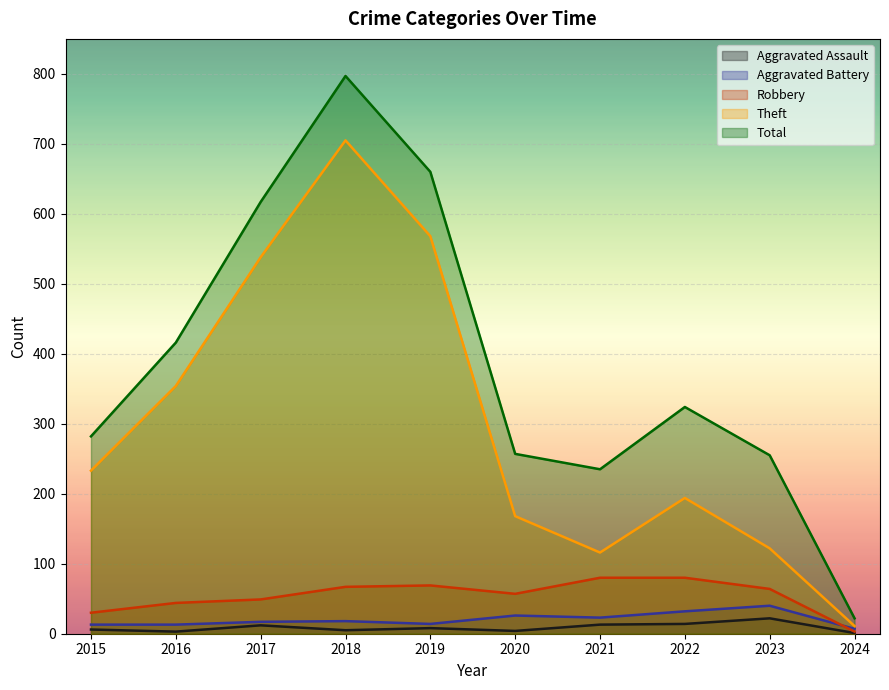

Reading left to right, list all the values displayed in this chart.

Aggravated Assault: 6	3	12	5	8	4	13	14	22	1
Aggravated Battery: 13	13	17	18	14	26	23	32	40	7
Robbery: 30	44	49	67	69	57	80	80	64	3
Theft: 233	354	538	705	568	168	116	194	122	11
Total: 282	416	617	797	660	257	235	324	255	22